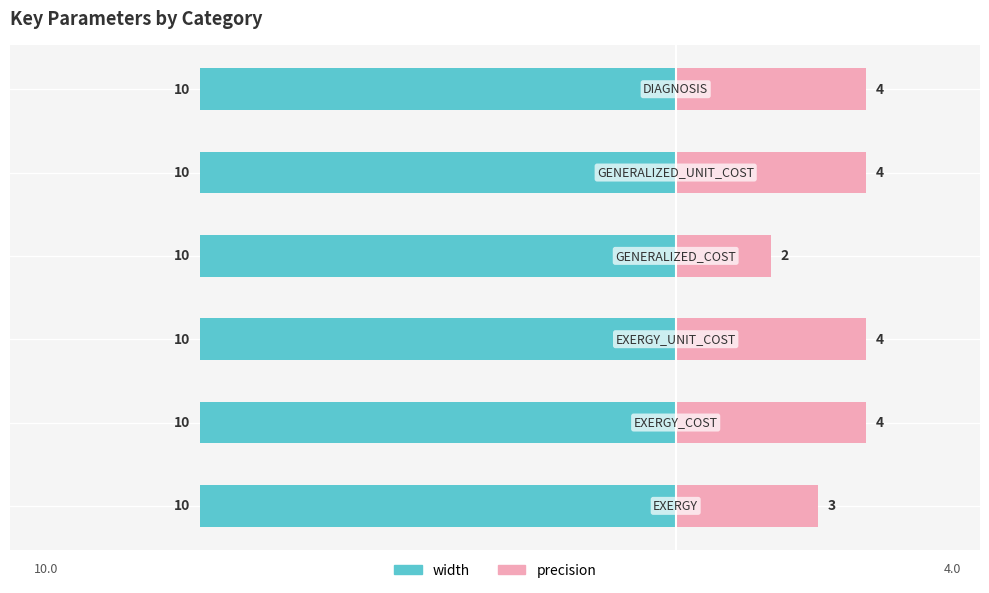

What is the label of the 4th bar from the left?

GENERALIZED_COST